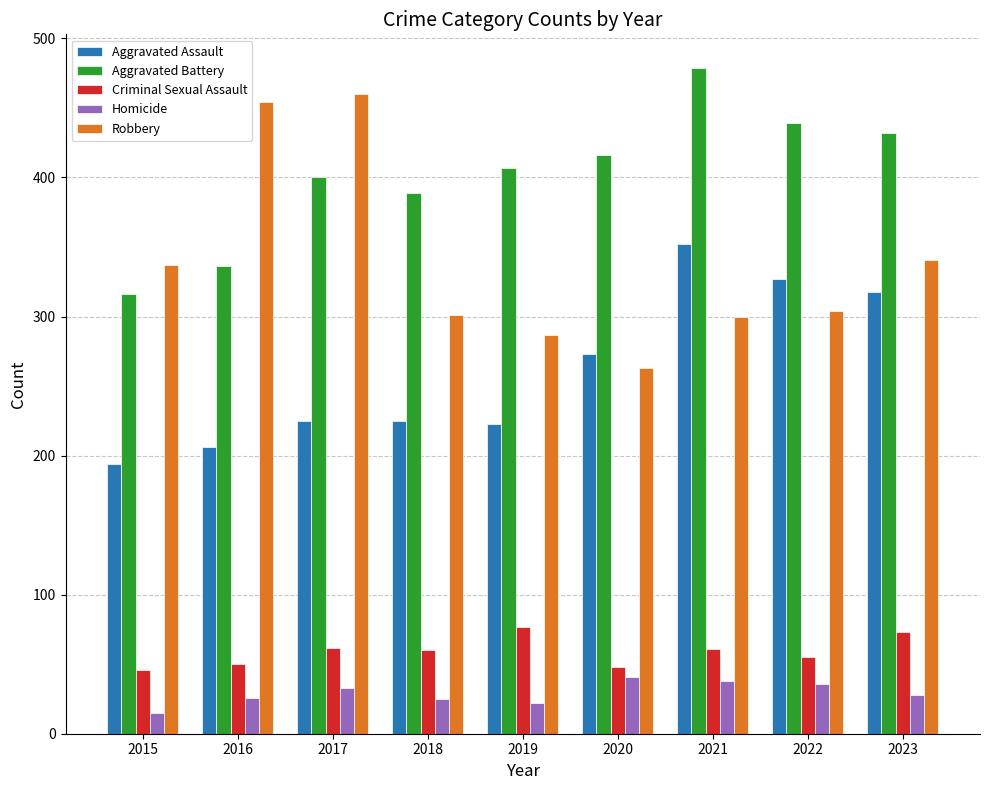

What is the sum of the Homicide values at 2023 and 2017?

61